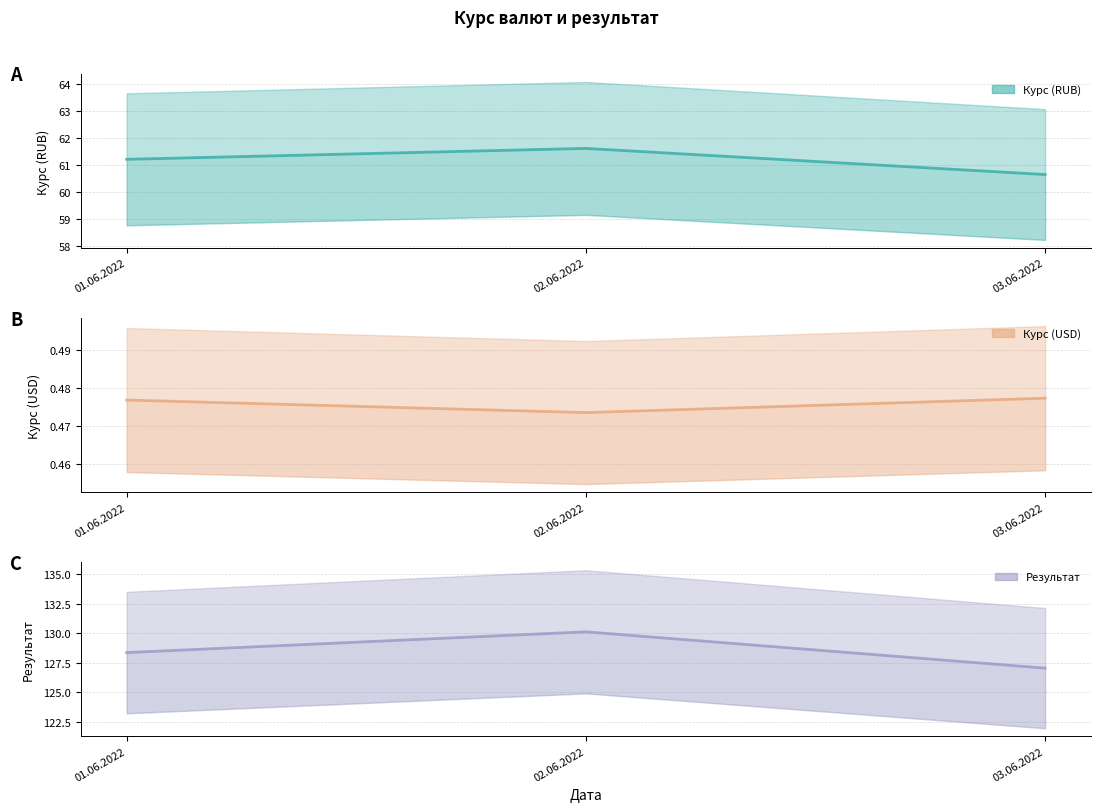

What are all the series names shown in the legend?

Курс (RUB), Курс (USD), Результат